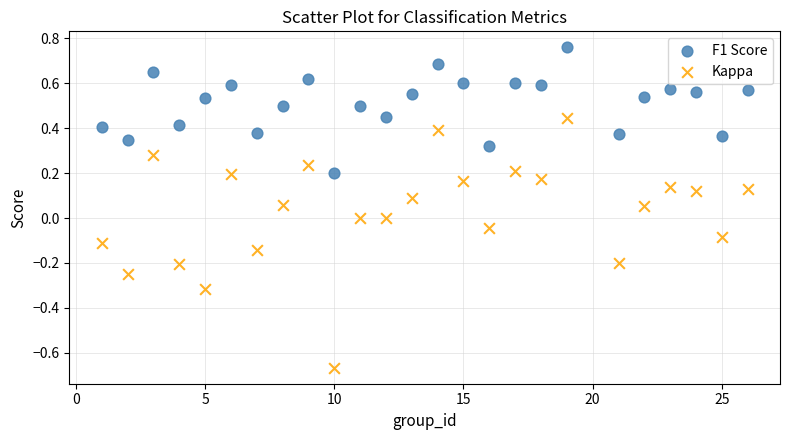

Across all data points, what is the range of X values (max minus min)?

25.0